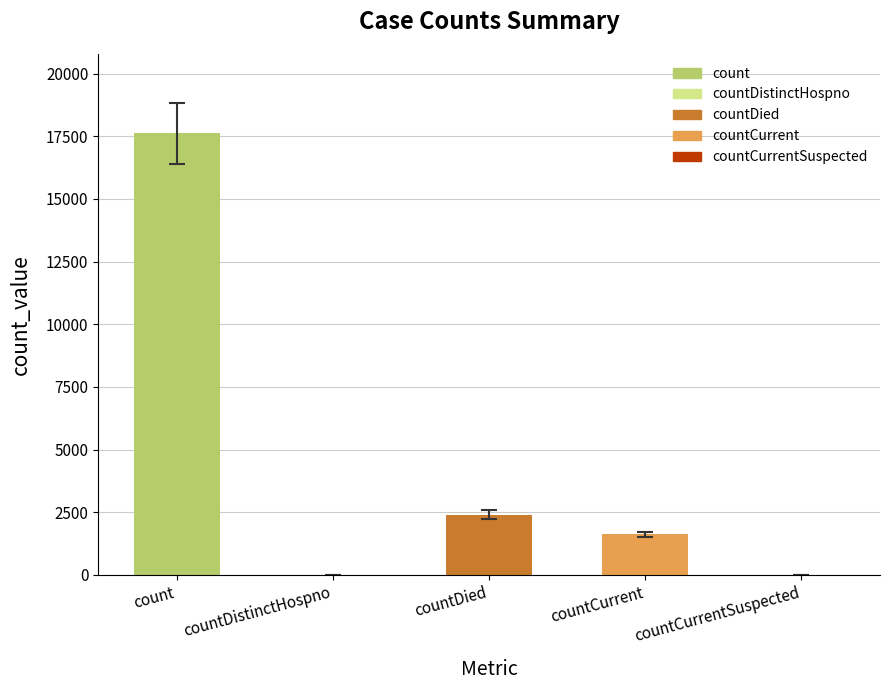

What is the greatest value displayed?

17613